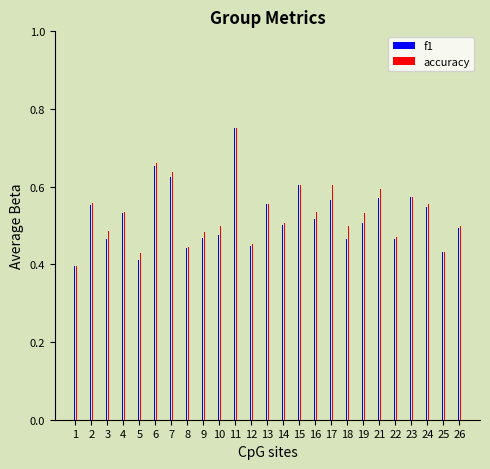

What is the difference between the second highest and minimum values in the f1 series?

0.3